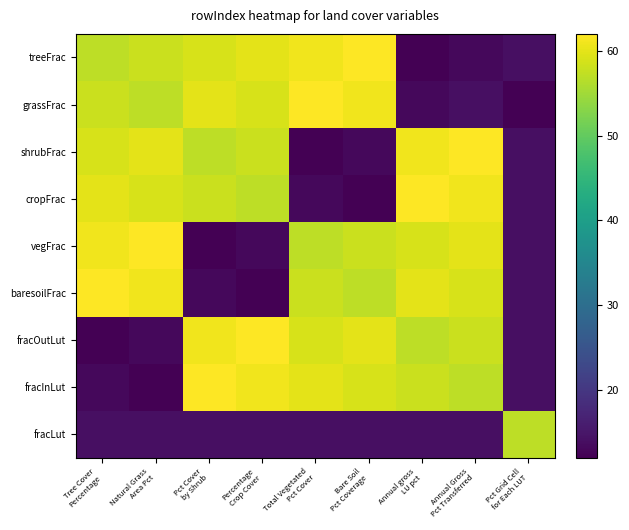

What is the total value across all series at Annual Gross
Pct Transferred?

398